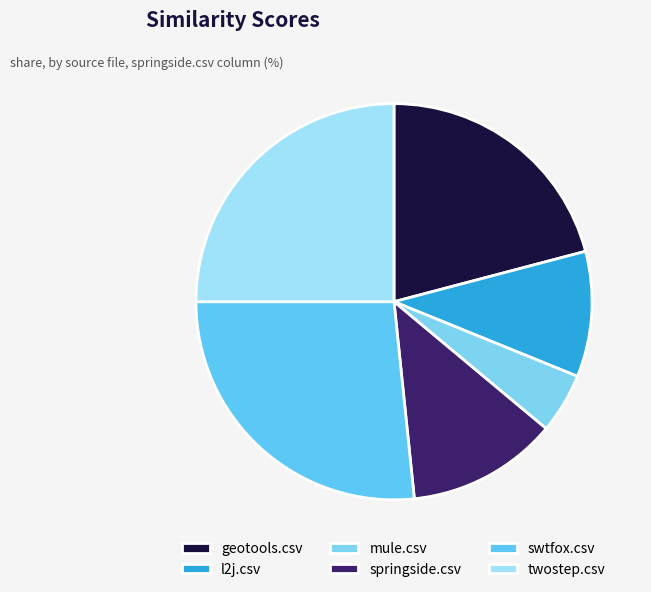

Is it true that twostep.csv is 25% of the pie?

True